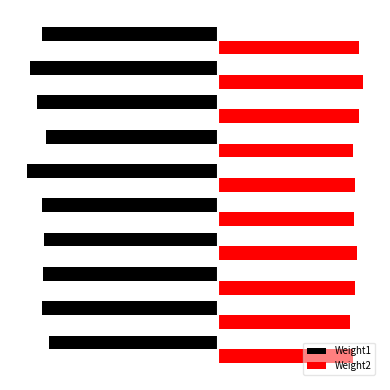

What are all the series names shown in the legend?

Weight1, Weight2